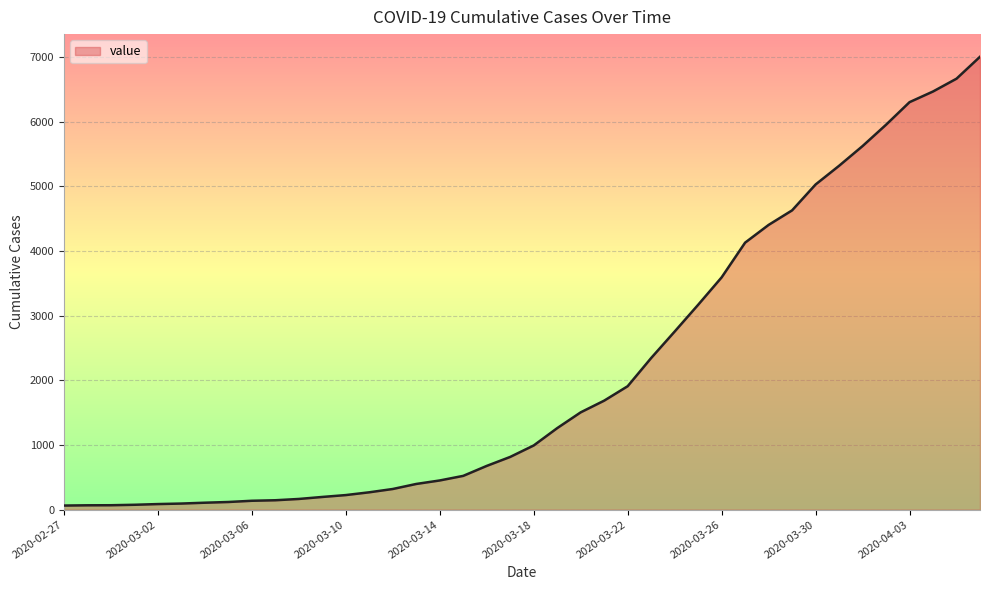

What is the greatest value displayed?

7003